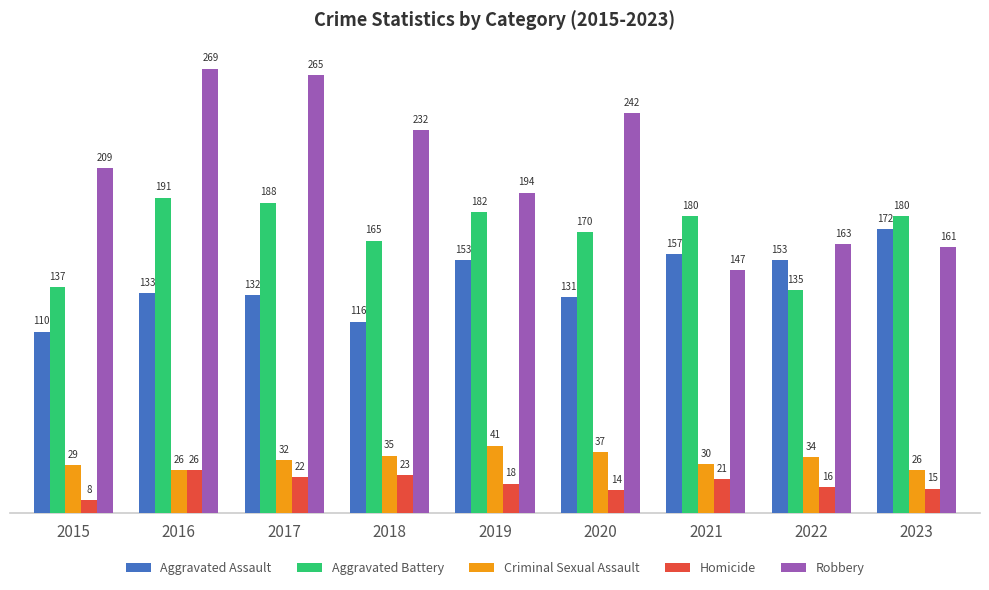

Is the value of Robbery at 2021 greater than the value of Aggravated Battery at 2022?

Yes